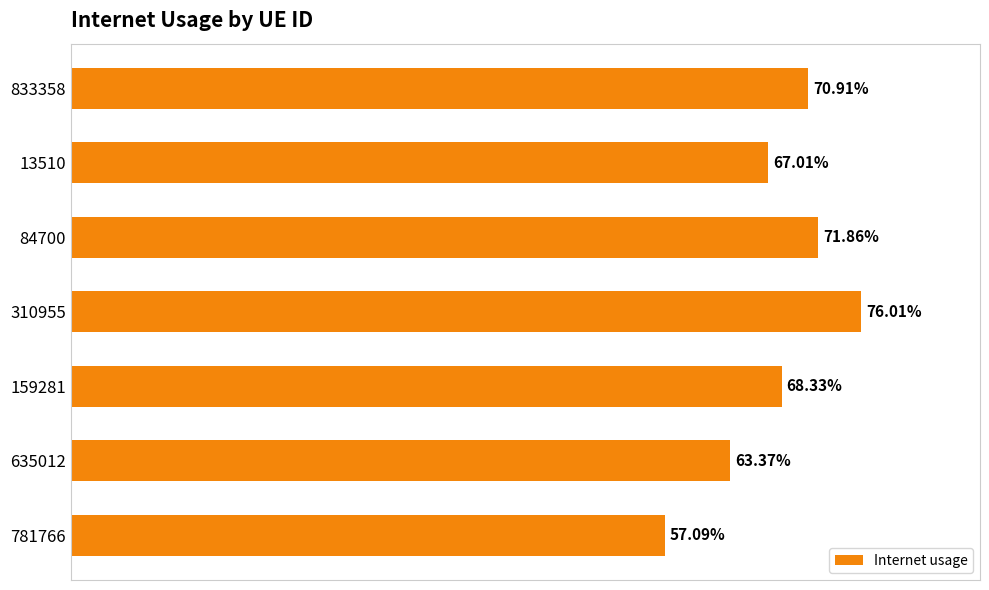

Are the bars horizontal?

Yes